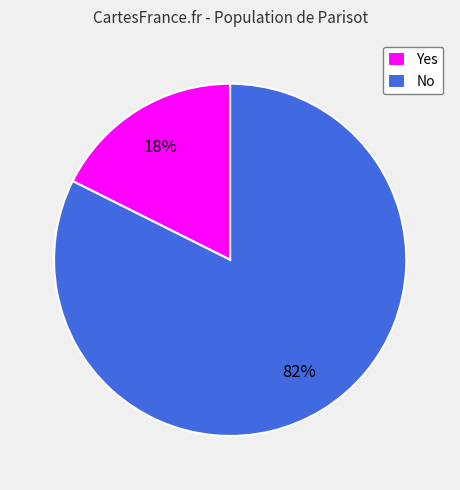

Which category has the smallest portion of the pie?

Yes